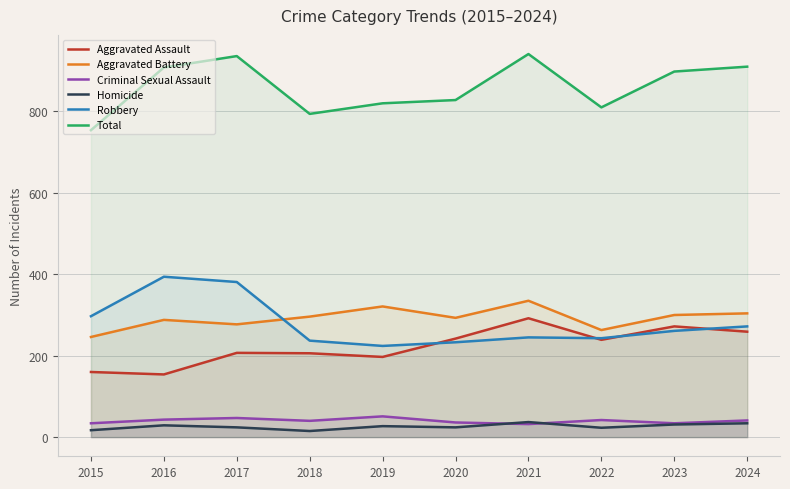

What is the sum of all Total values?

8599